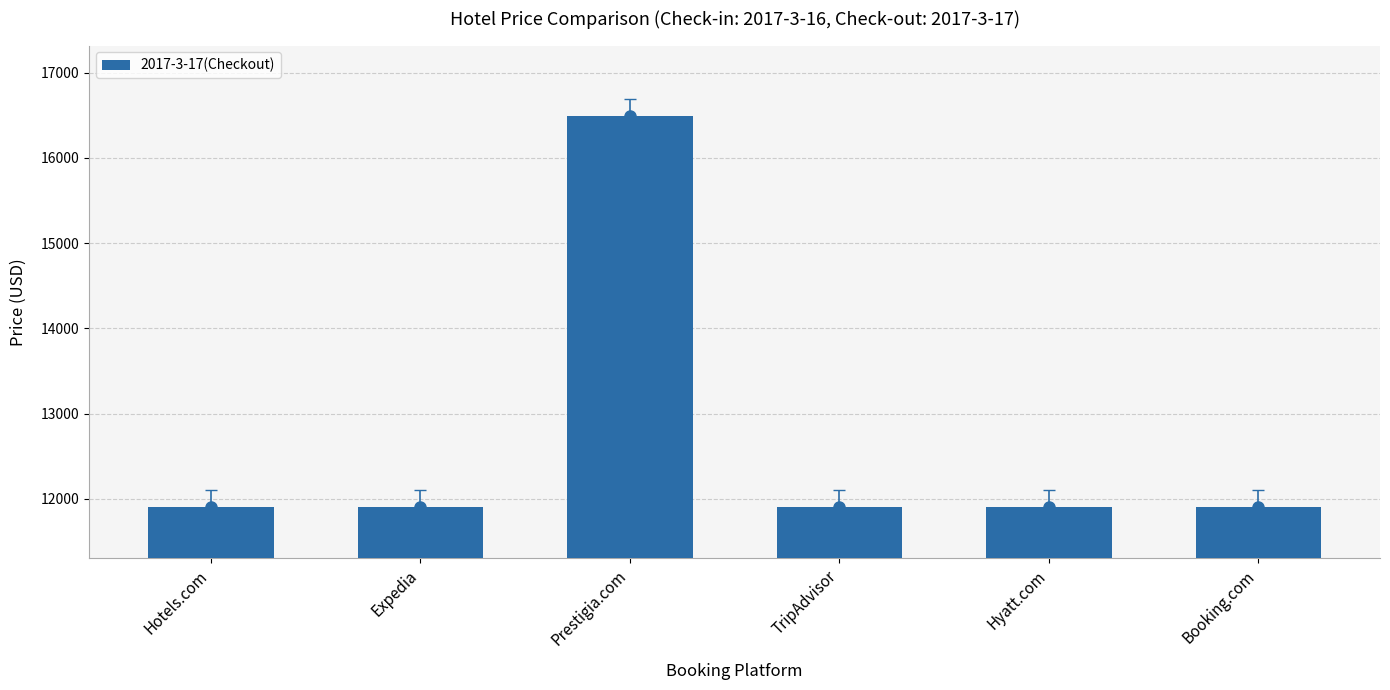

The chart shows a value of 5788 at TripAdvisor. True or false?

False